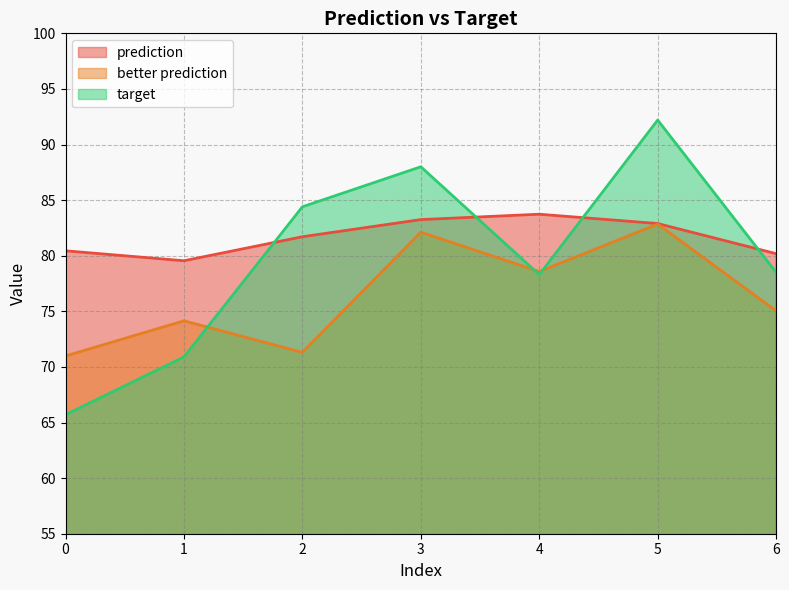

At how many categories does at least one series exceed 86?

2